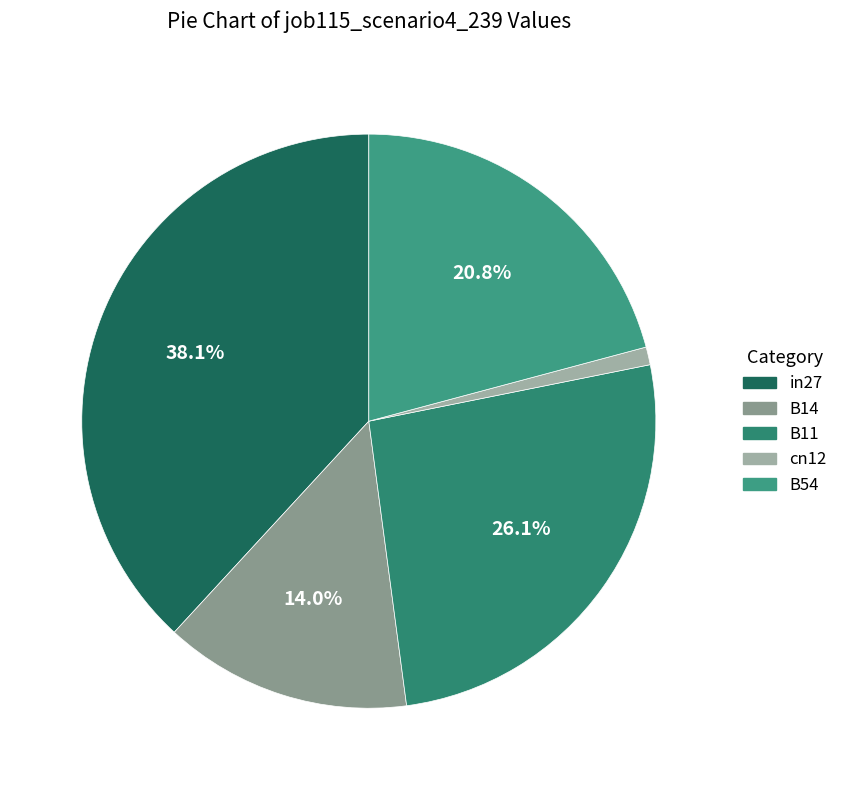

What percentage is the cn12 slice, to the nearest percent?

1%